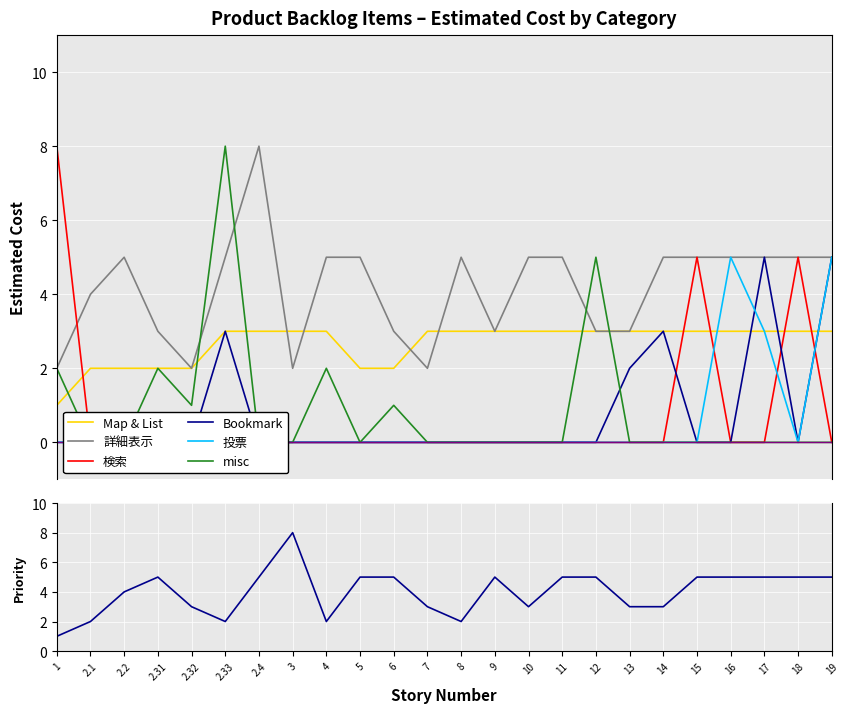

What is the maximum value for Map & List?

3